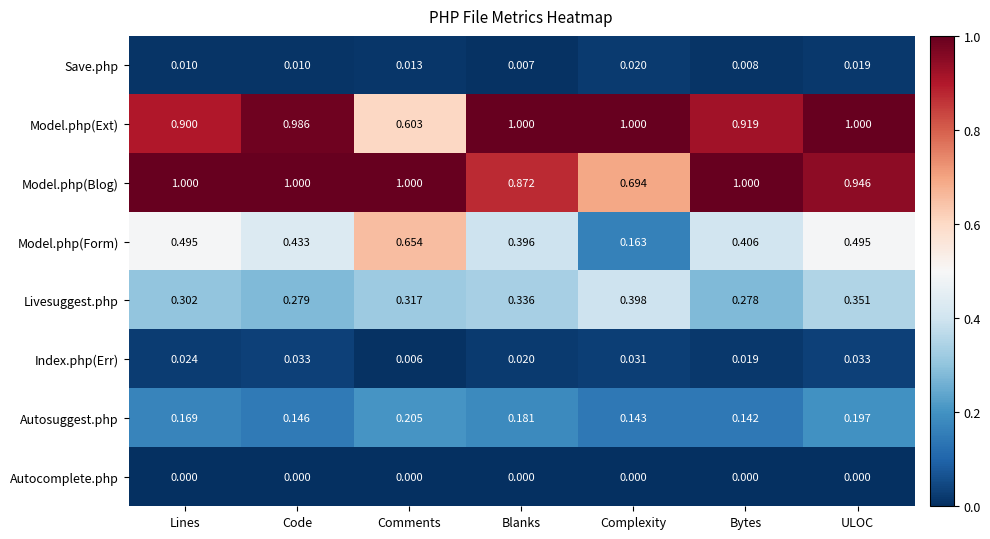

Which series changed the most between Lines and Complexity?

Model.php(Form)